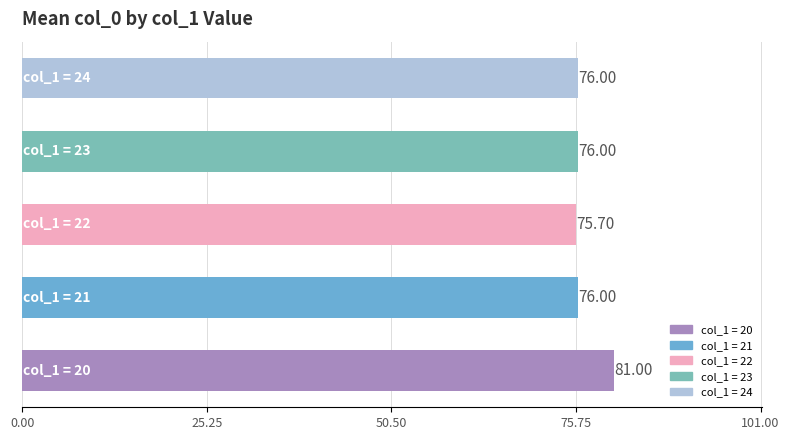

What is the greatest value displayed?

81.0